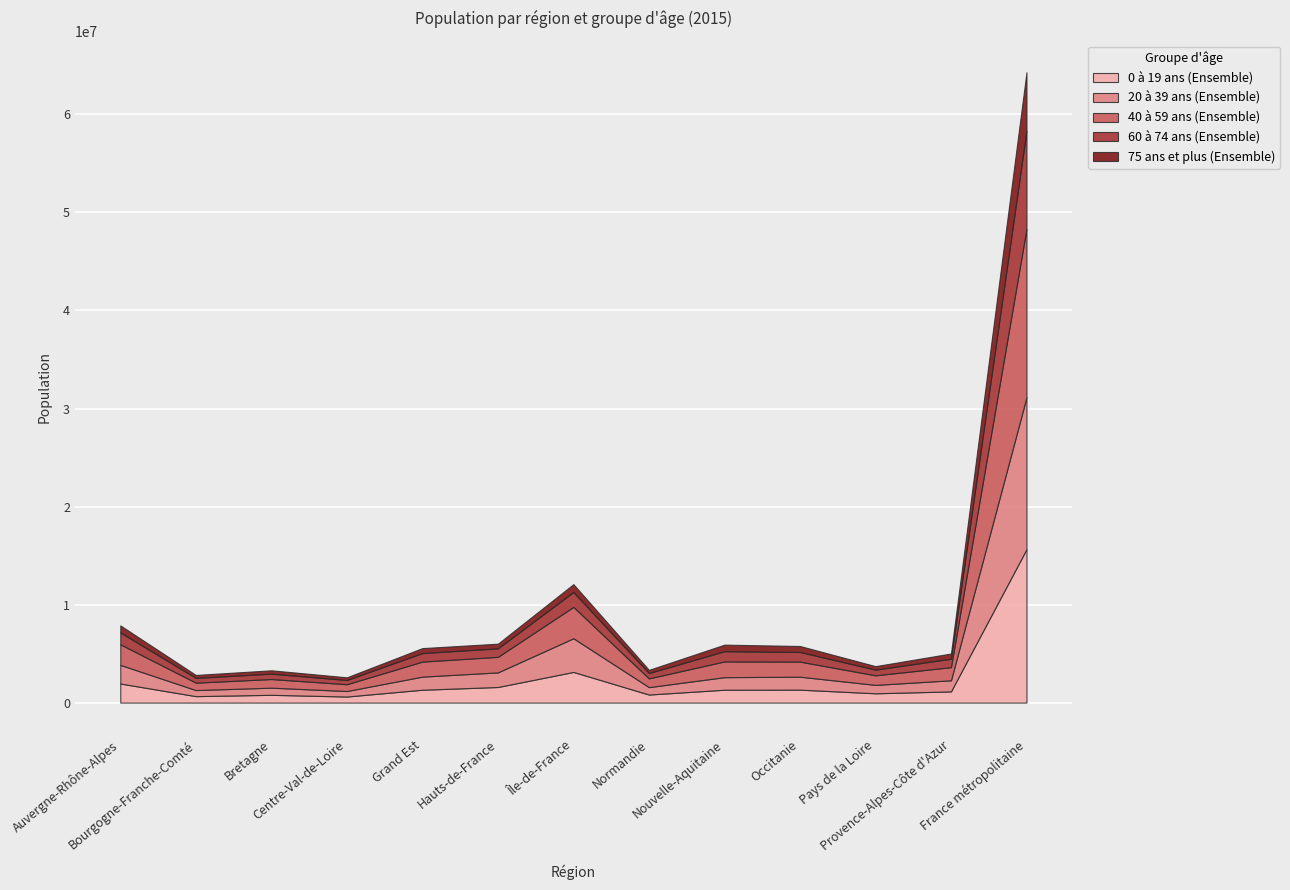

At which category is the sum across all series the highest?

France métropolitaine